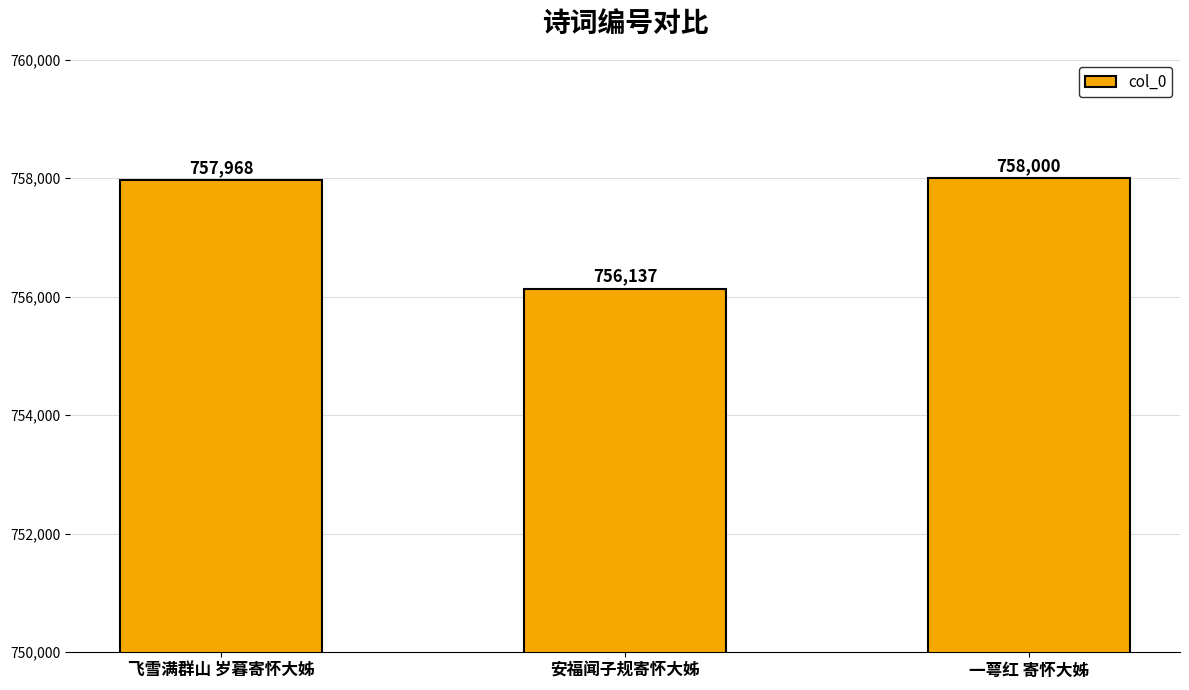

List the labels in order of value, smallest first.

安福闻子规寄怀大姊, 飞雪满群山 岁暮寄怀大姊, 一萼红 寄怀大姊